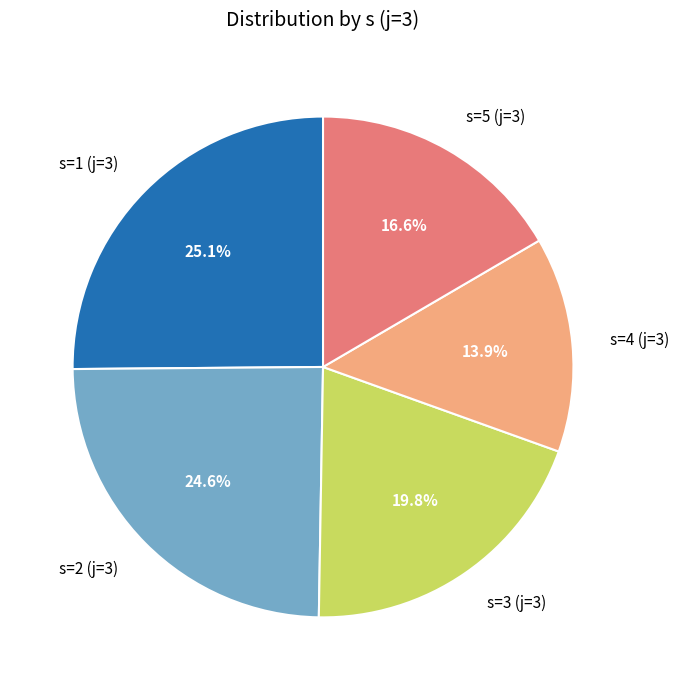

Is the sum of s=1 (j=3) and s=3 (j=3) greater than half?

No